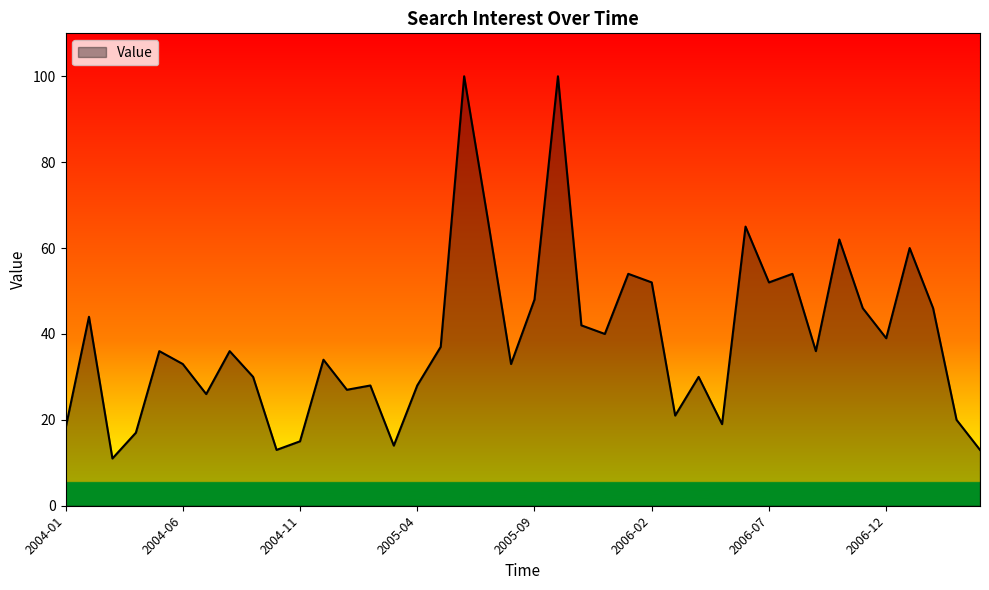

Count the number of categories in the chart.

40